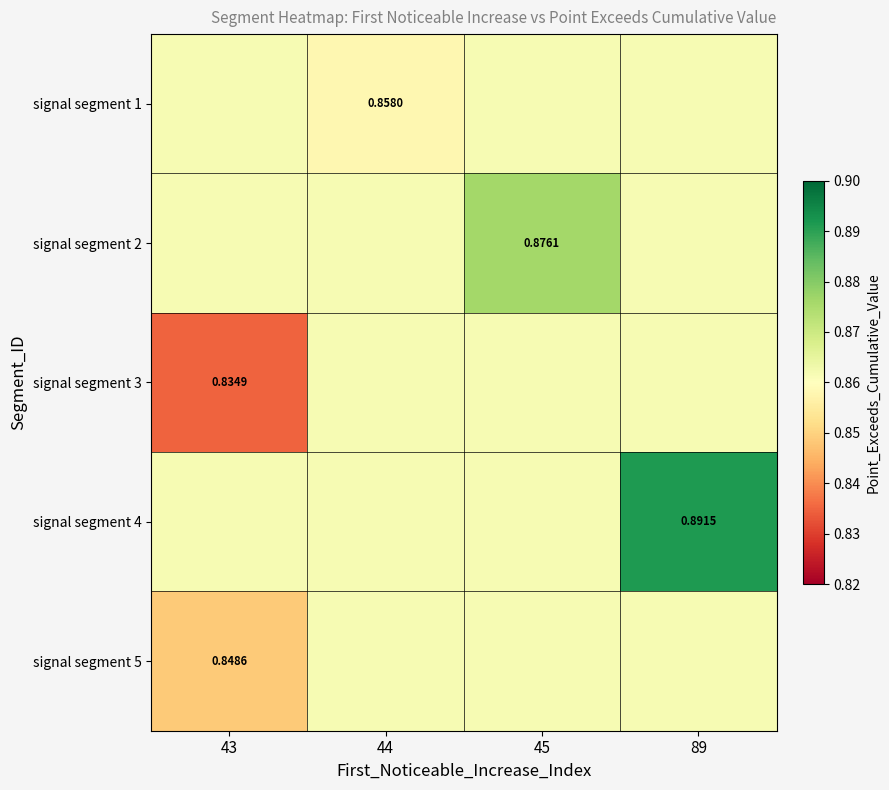

Reading left to right, transcribe all the data shown in this chart.

row_0: 0.9	0.9	0.9	0.9
row_1: 0.9	0.9	0.9	0.9
row_2: 0.8	0.9	0.9	0.9
row_3: 0.9	0.9	0.9	0.9
row_4: 0.8	0.9	0.9	0.9